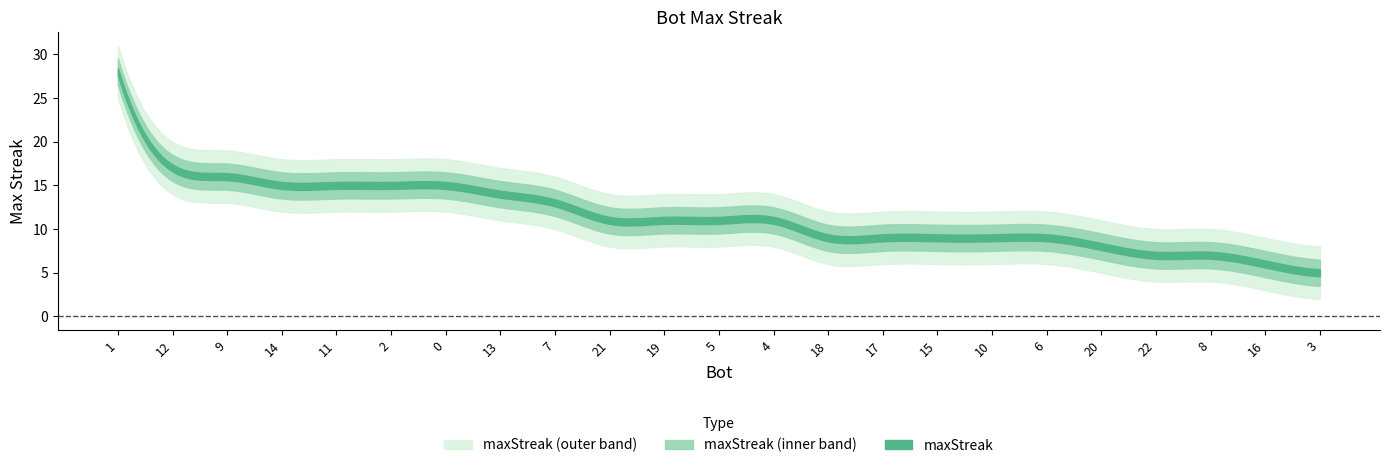

What is the minimum value shown in the chart?

5